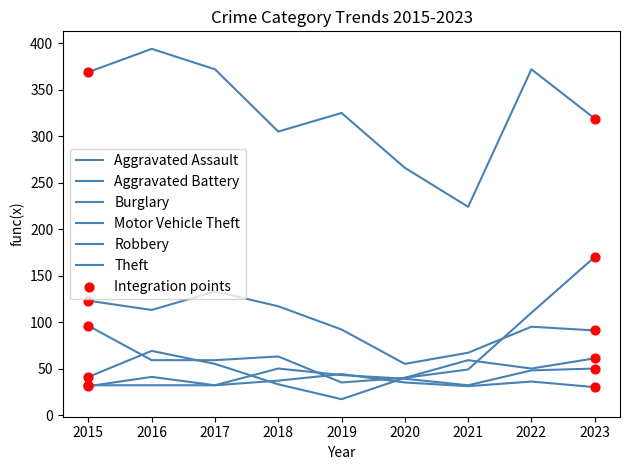

At which category is the sum across all series the highest?

2023